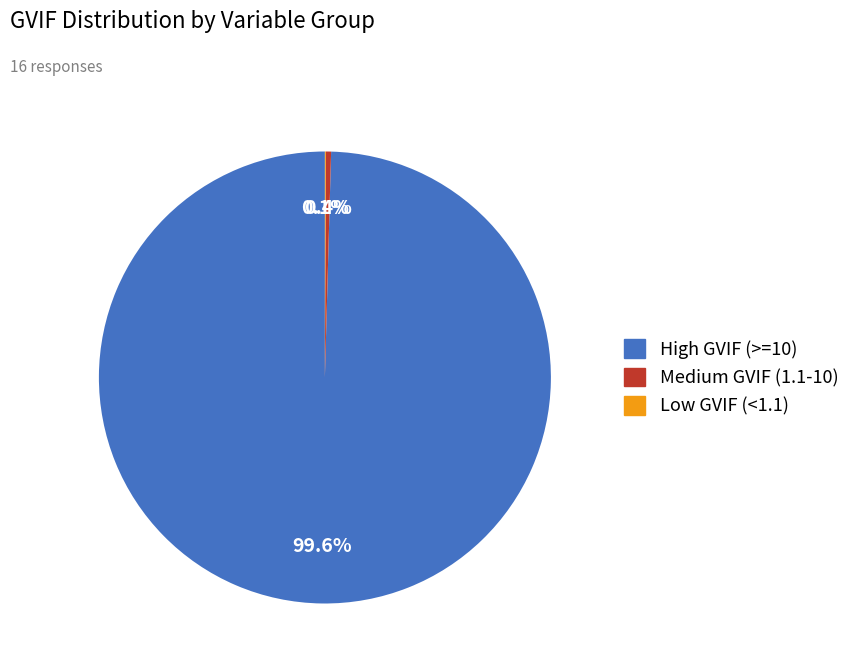

Does any single category account for the majority?

Yes